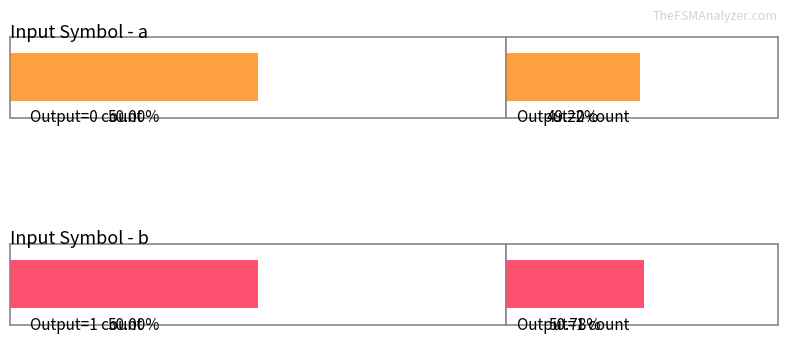

Which series changed the most between input_symbol=a and input_symbol=b?

output_symbol=0 count